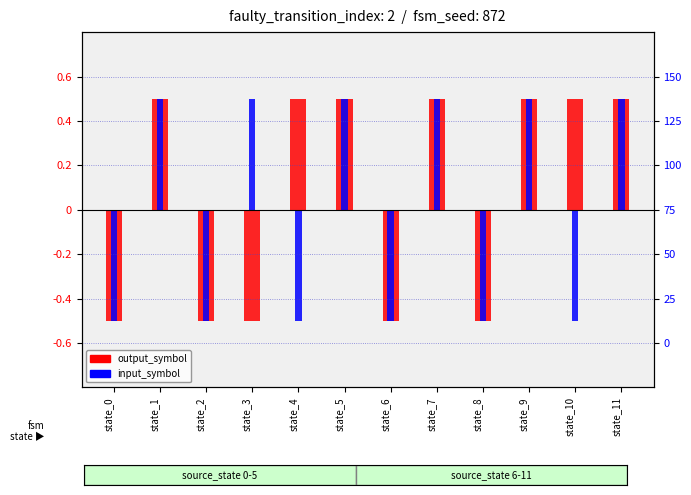

What is the total value across all series at state_1?

1.0